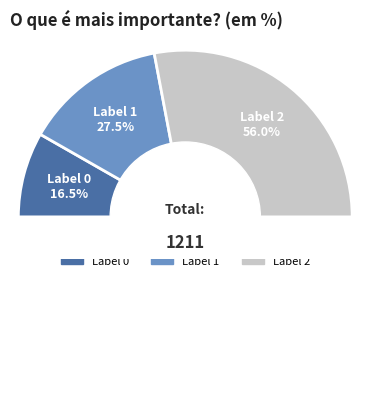

What is the ratio of the value at 1 to the value at 2?

0.5